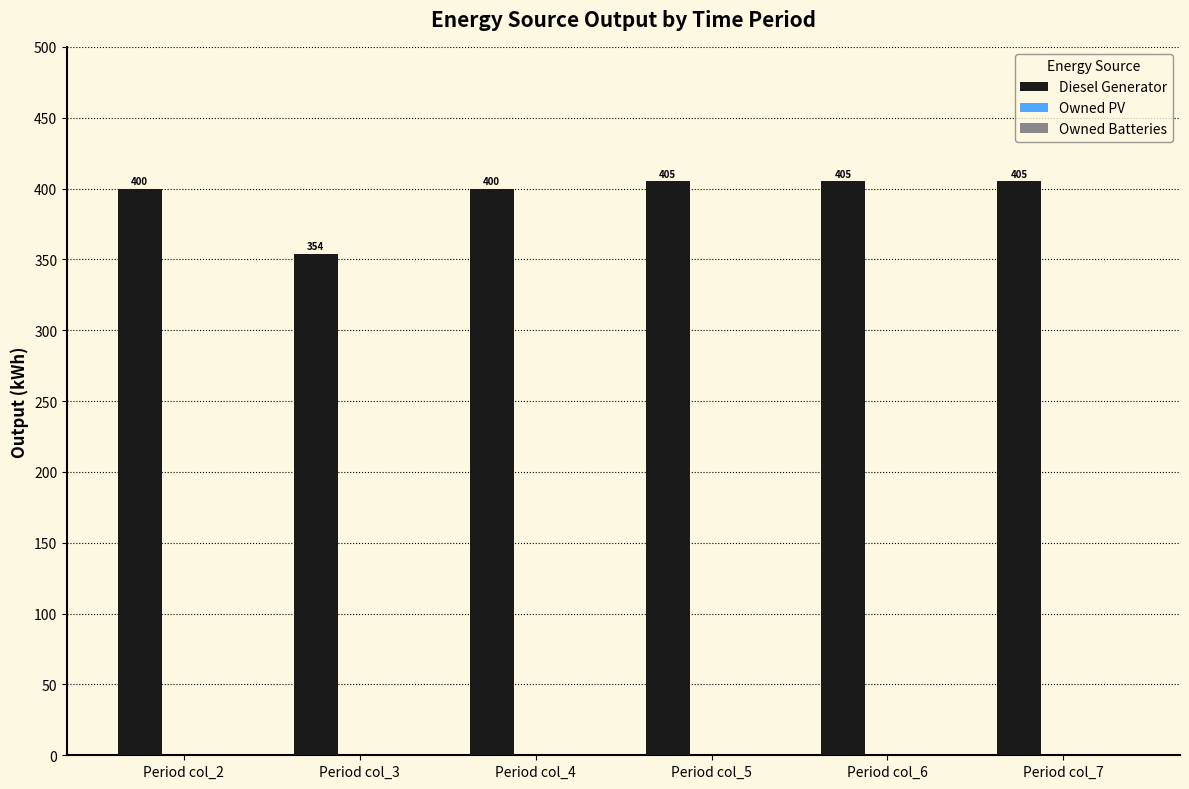

Which has a higher value, Period col_5 or Period col_4?

Period col_5